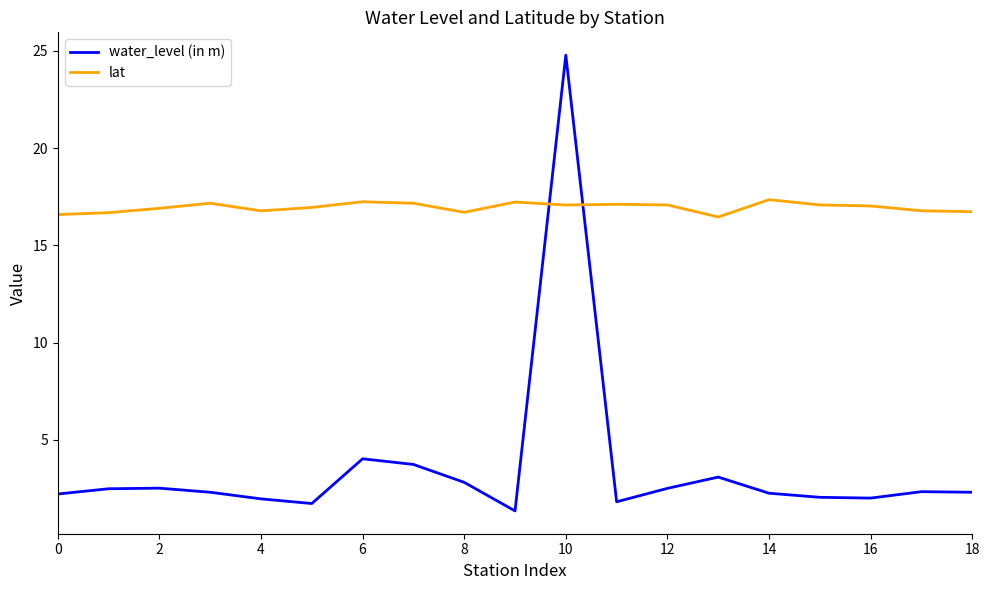

In water_level (in m), how many points are higher than both neighbors (excluding endpoints)?

5